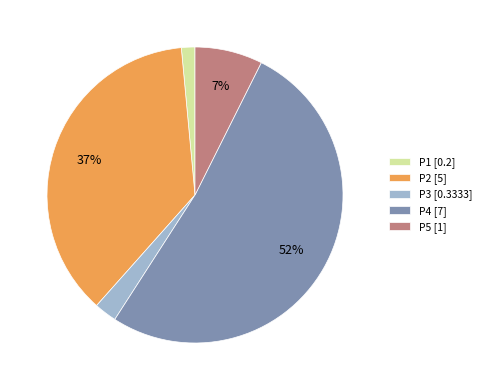

Which slice is the largest?

P4